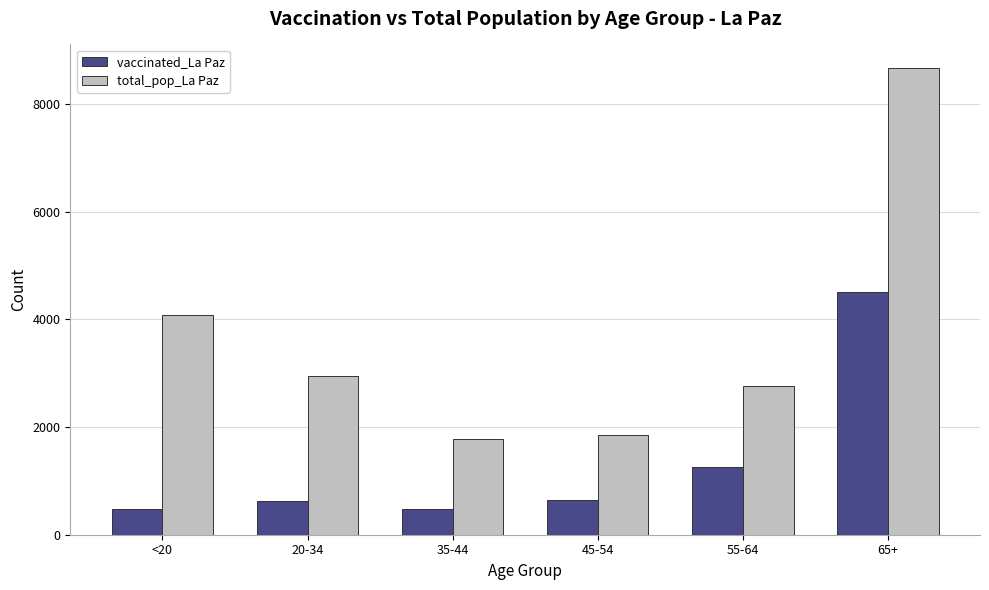

What is the sum of the vaccinated_La Paz values at 65+ and 20-34?

5135